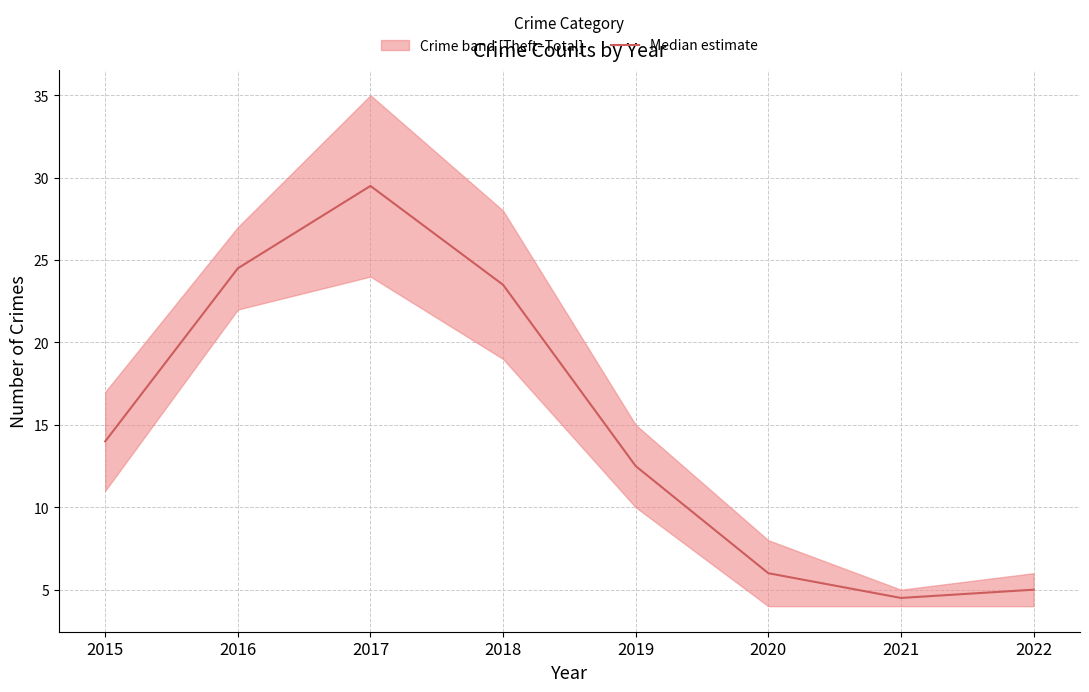

What value does the data have at 2020?

6.0